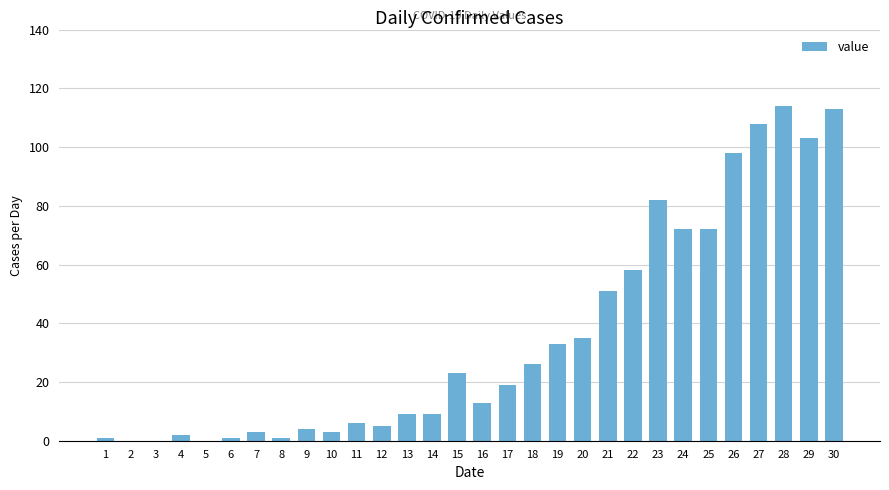

What is the change in value from 5 to 22?

+58